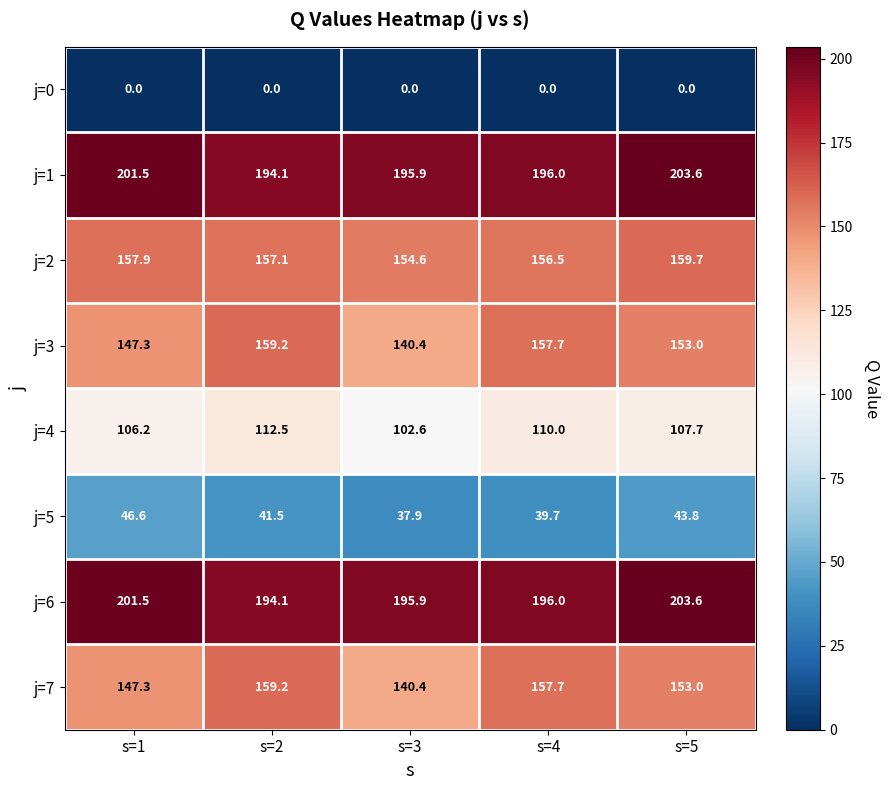

At which category is the sum across all series the highest?

s=5